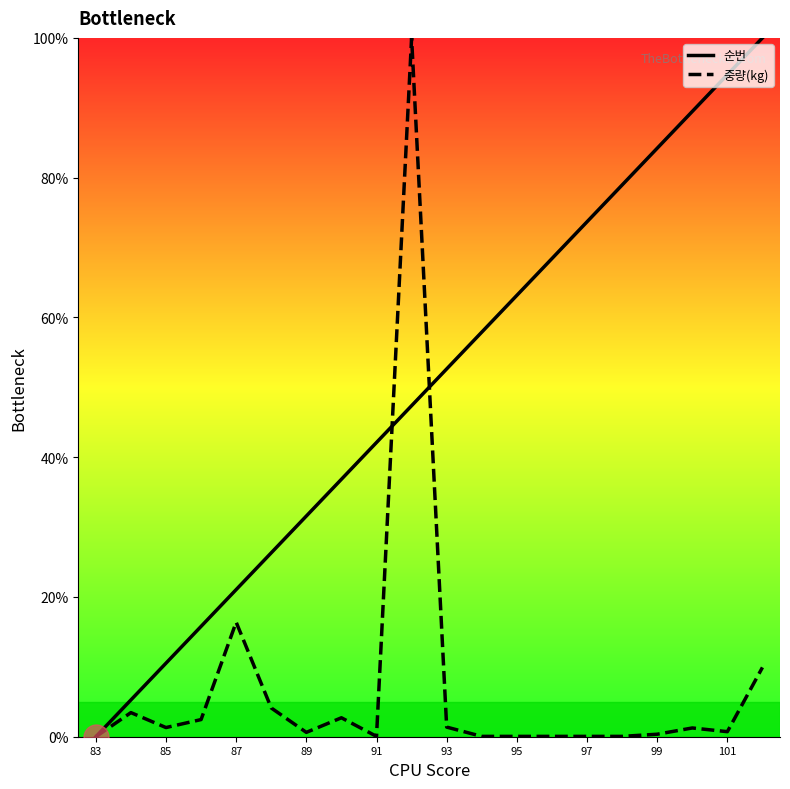

What are all the series names shown in the legend?

순번, 중량(kg)